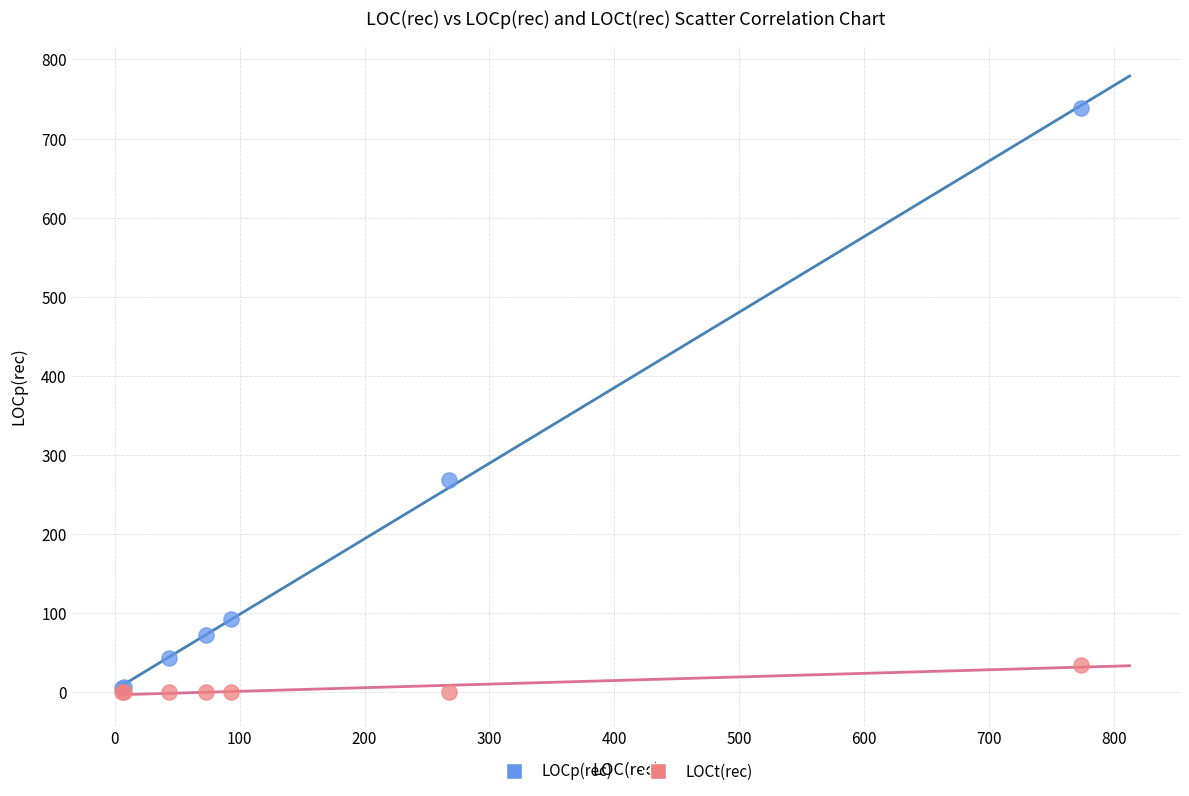

In the LOCp(rec) series, what Y value is closest to 372?

268